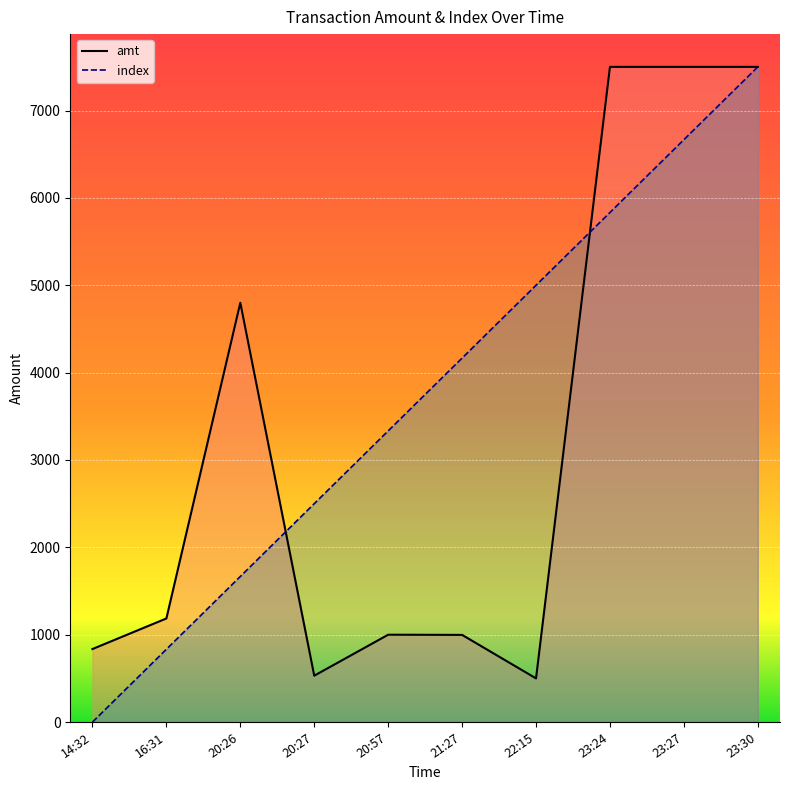

True or false: amt has a value of 13330.0 at 23:30.

False